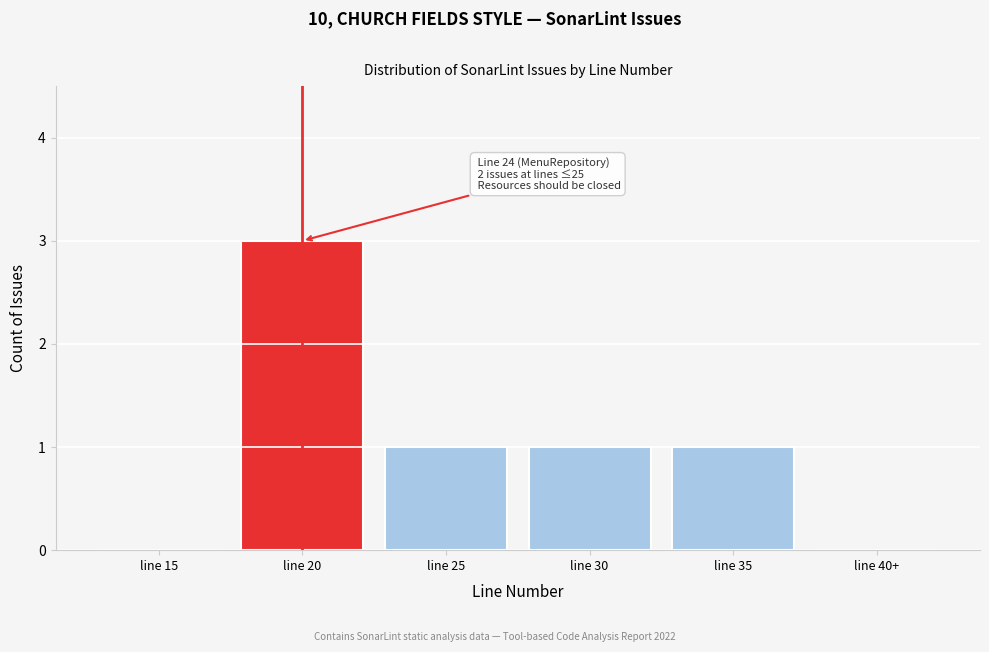

Reading left to right, extract all data points from this chart.

line 15=0	line 20=3	line 25=1	line 30=1	line 35=1	line 40+=0